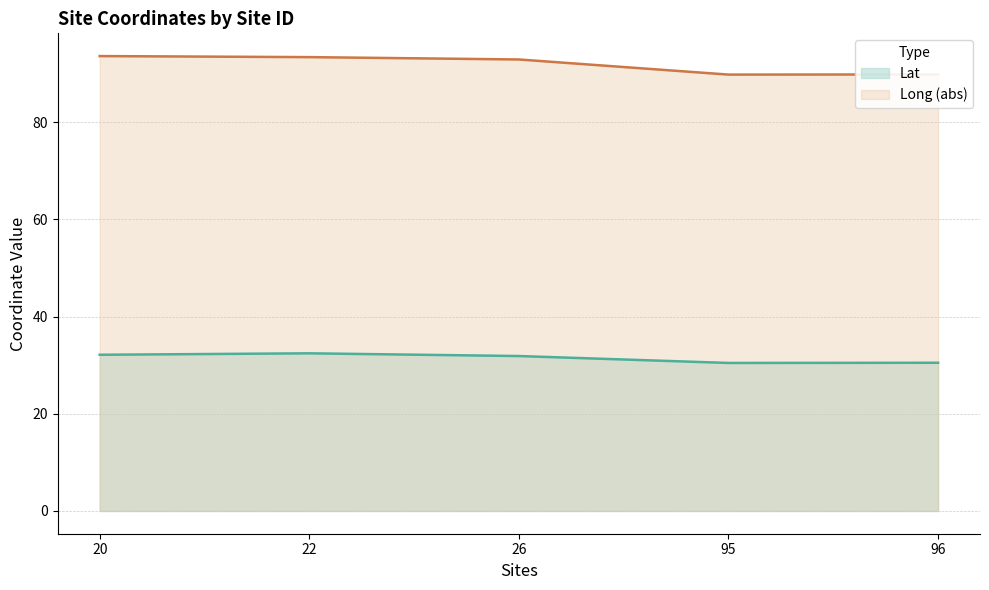

How many lines are shown in the chart?

2